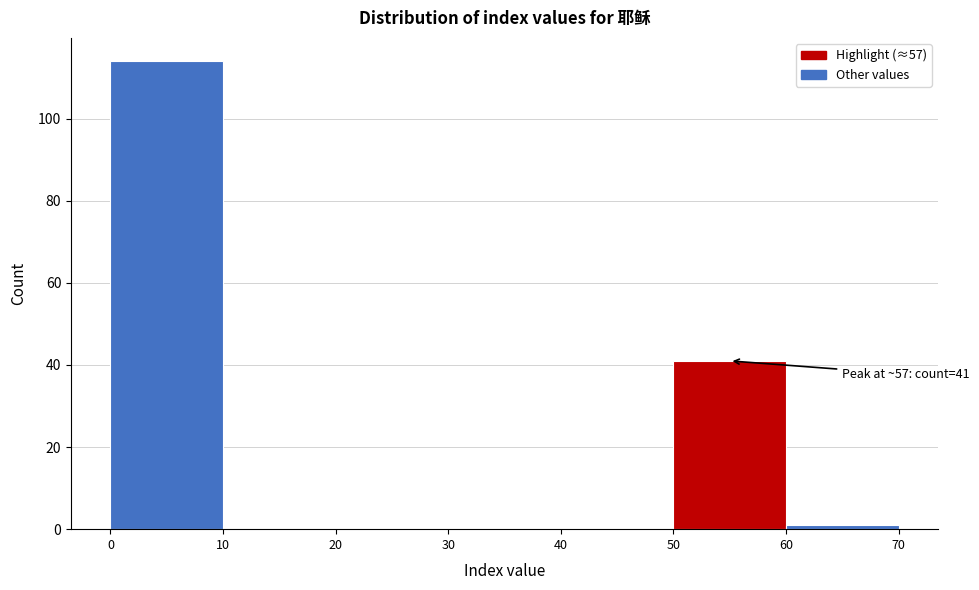

Over which range of the x-axis is the bar tallest?

0 to 10